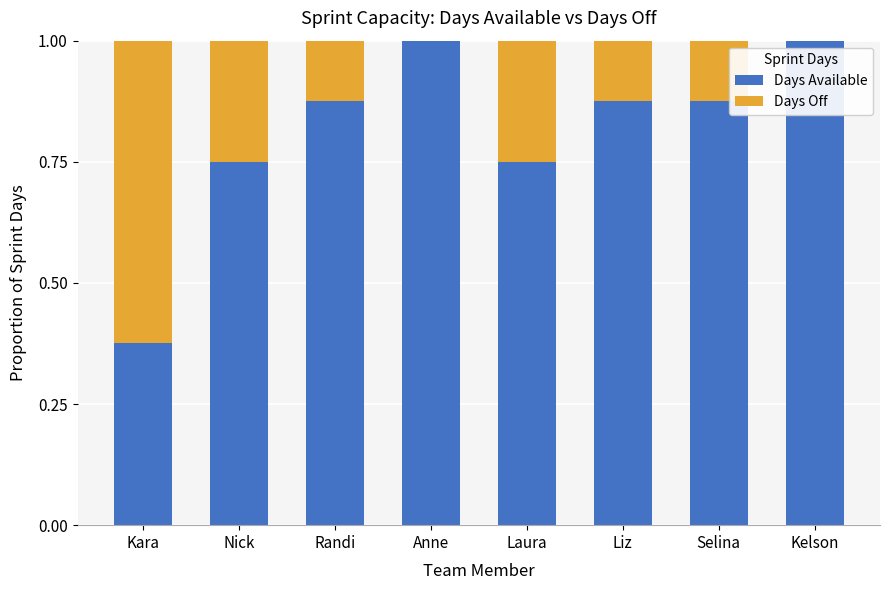

The value of Days Available at Anne is 1.4. True or false?

False